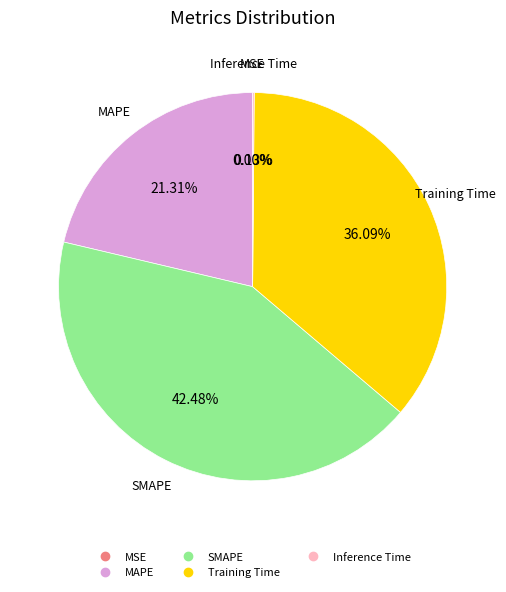

Does any single category account for the majority?

No